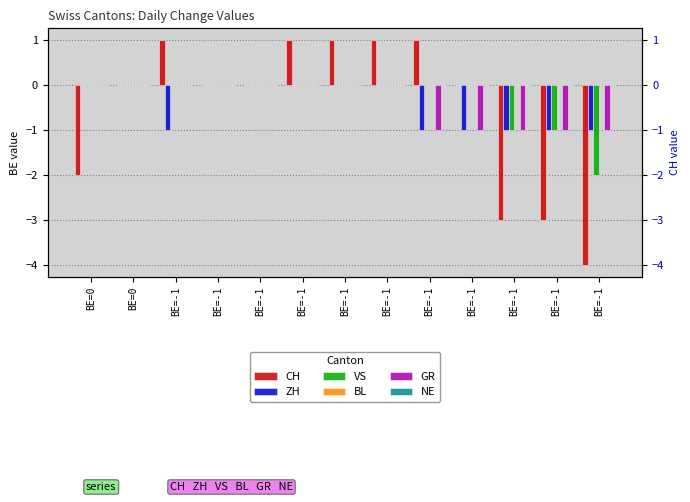

At which category is the sum across all series the highest?

BE=-1